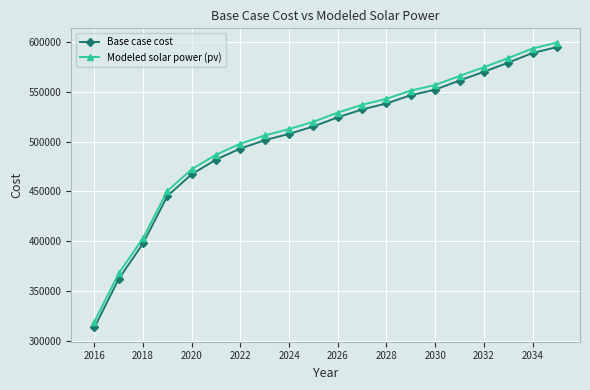

Does the chart have visible grid lines?

Yes